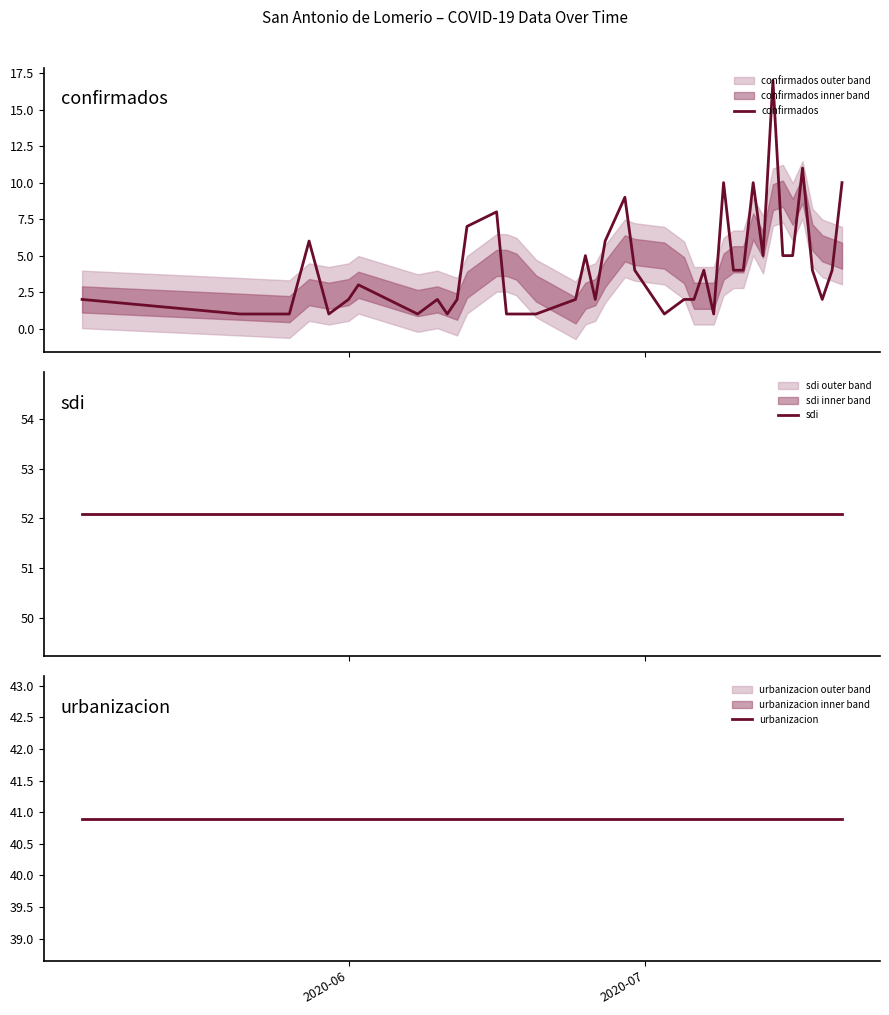

True or false: confirmados and sdi intersect in this chart.

False